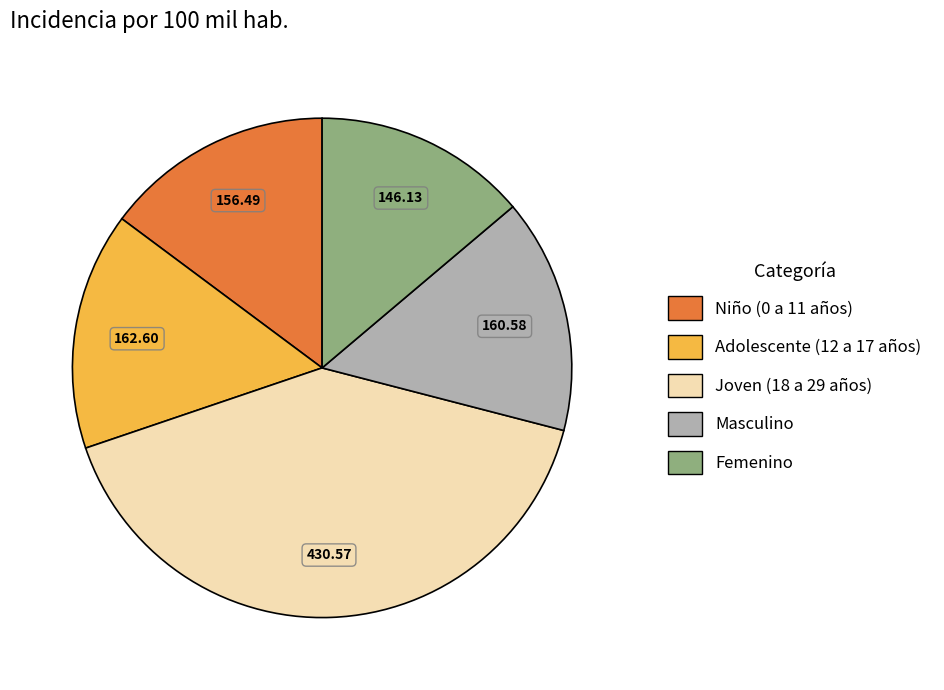

Which category has the smallest portion of the pie?

Femenino